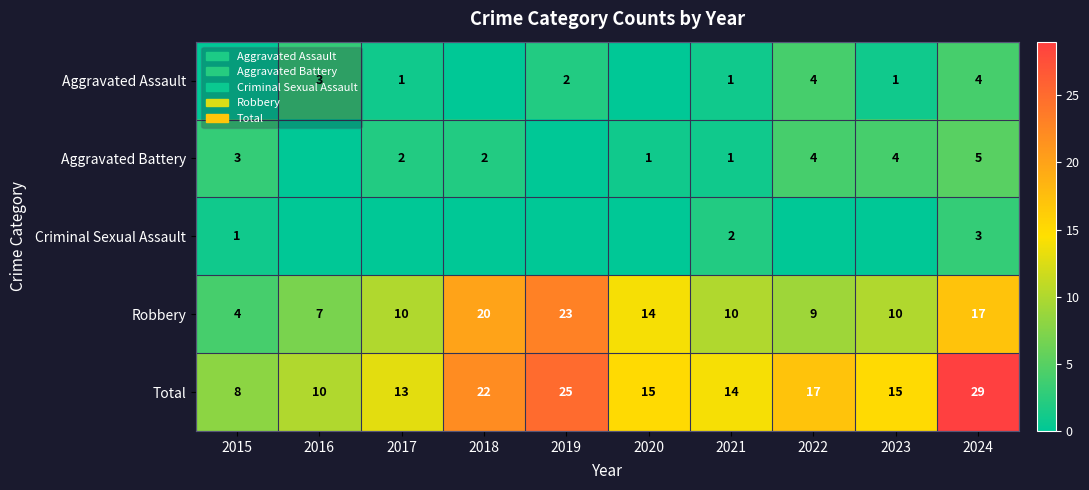

Count the number of categories in the chart.

10